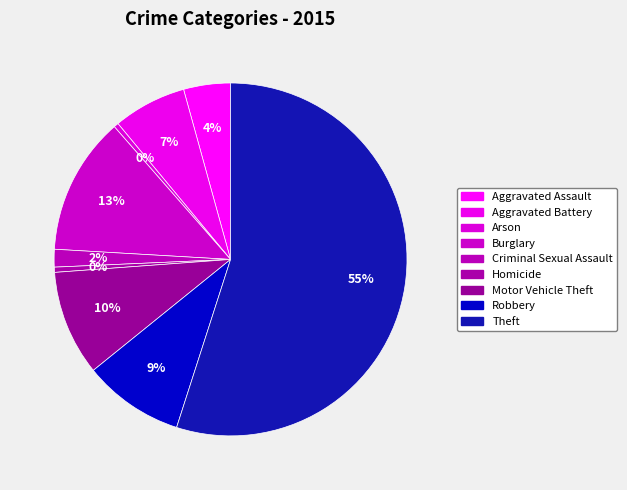

Count the number of slices in the pie.

9